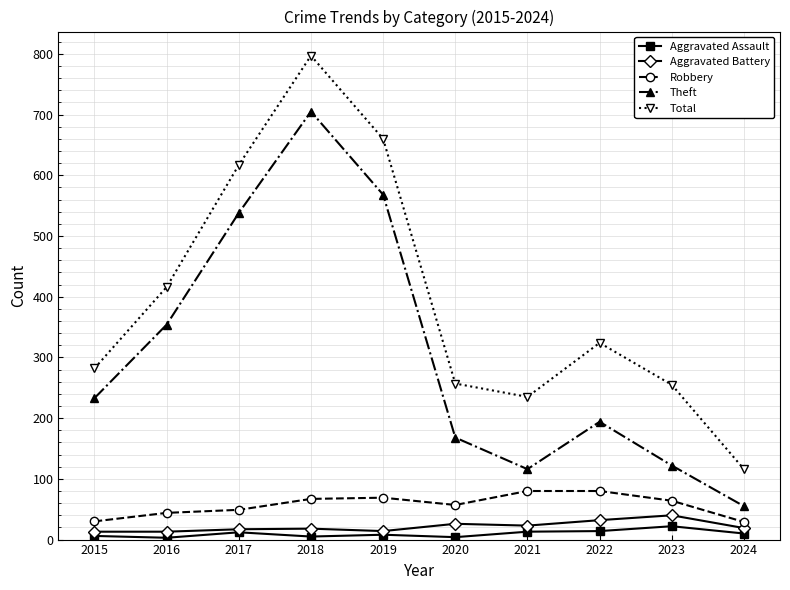

What is the difference between the highest and lowest values at 2021?

222